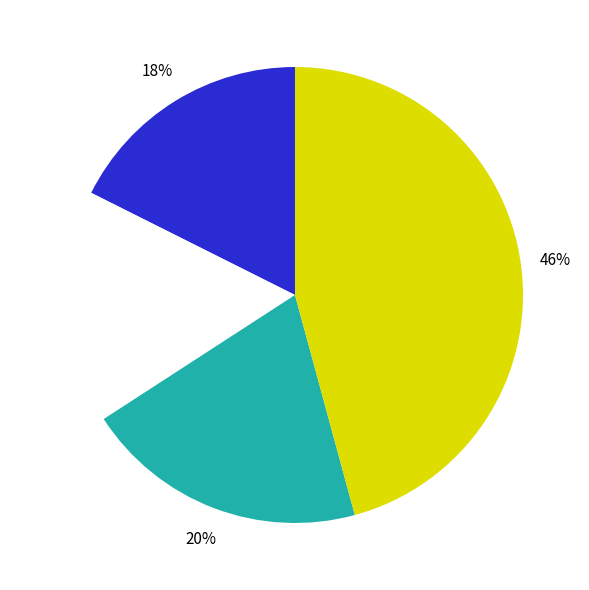

Does any single category account for the majority?

No